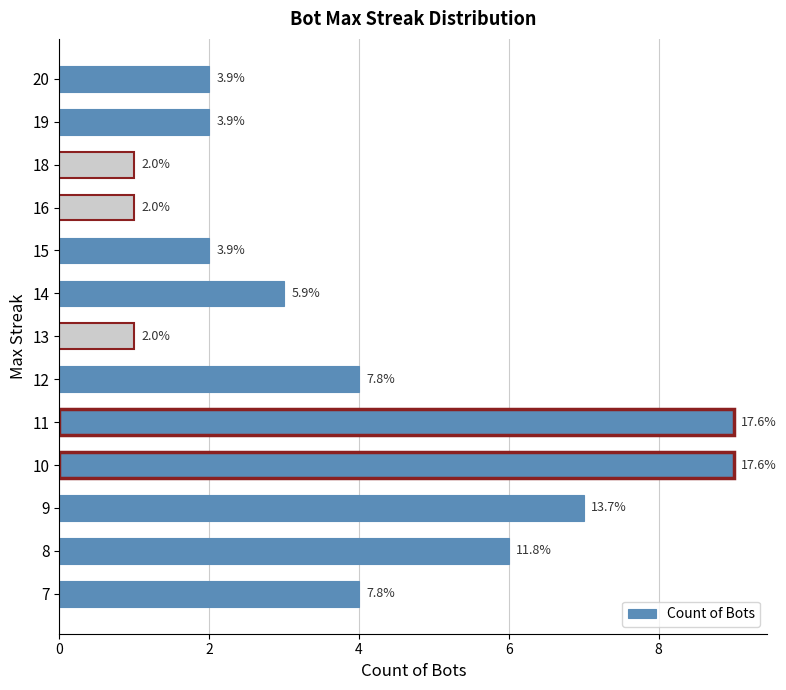

Does the chart contain any negative values?

No